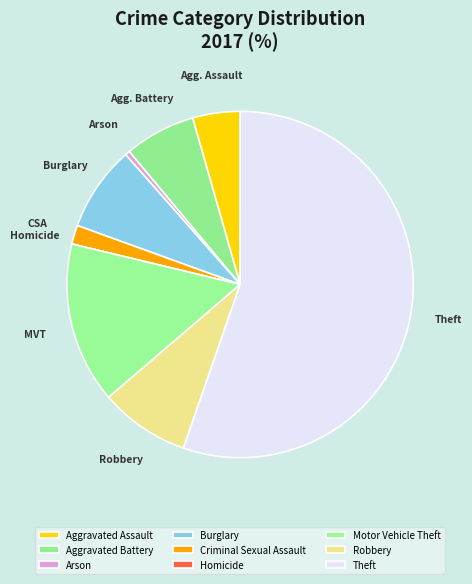

Combined, what portion of the pie is Burglary and Motor Vehicle Theft?

23.0%